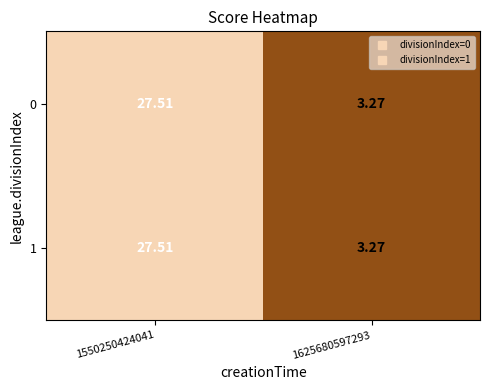

Is the value of 0 at 1625680597293 greater than the value of 1 at 1550250424041?

No